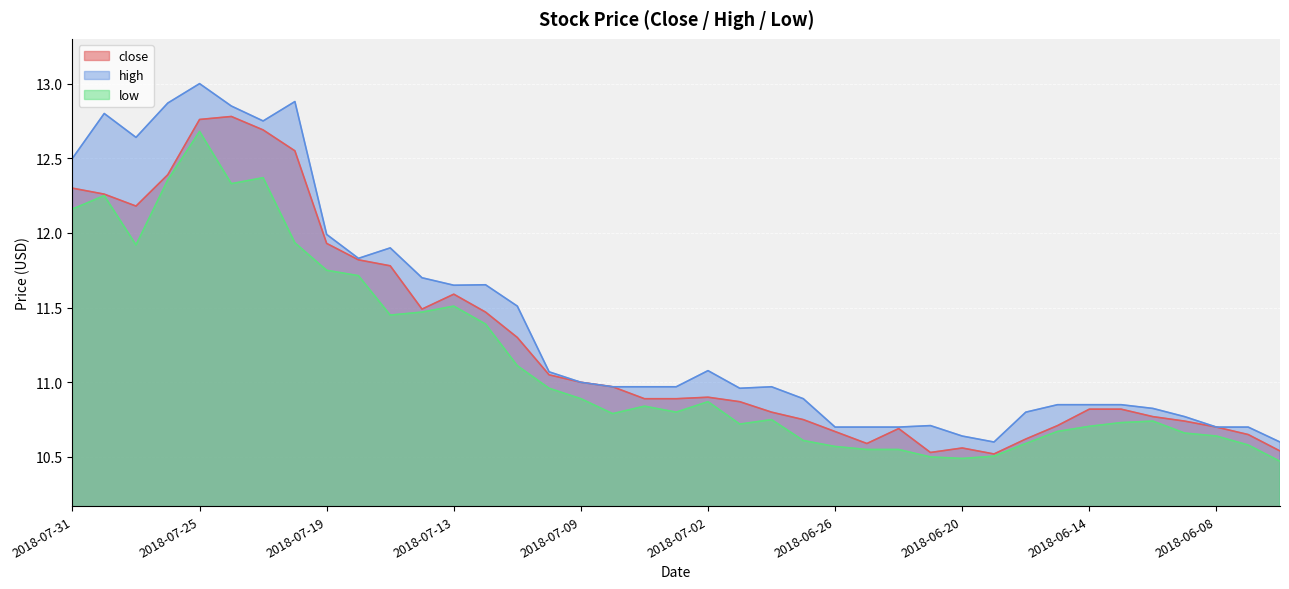

Which series has the largest total across all categories?

high